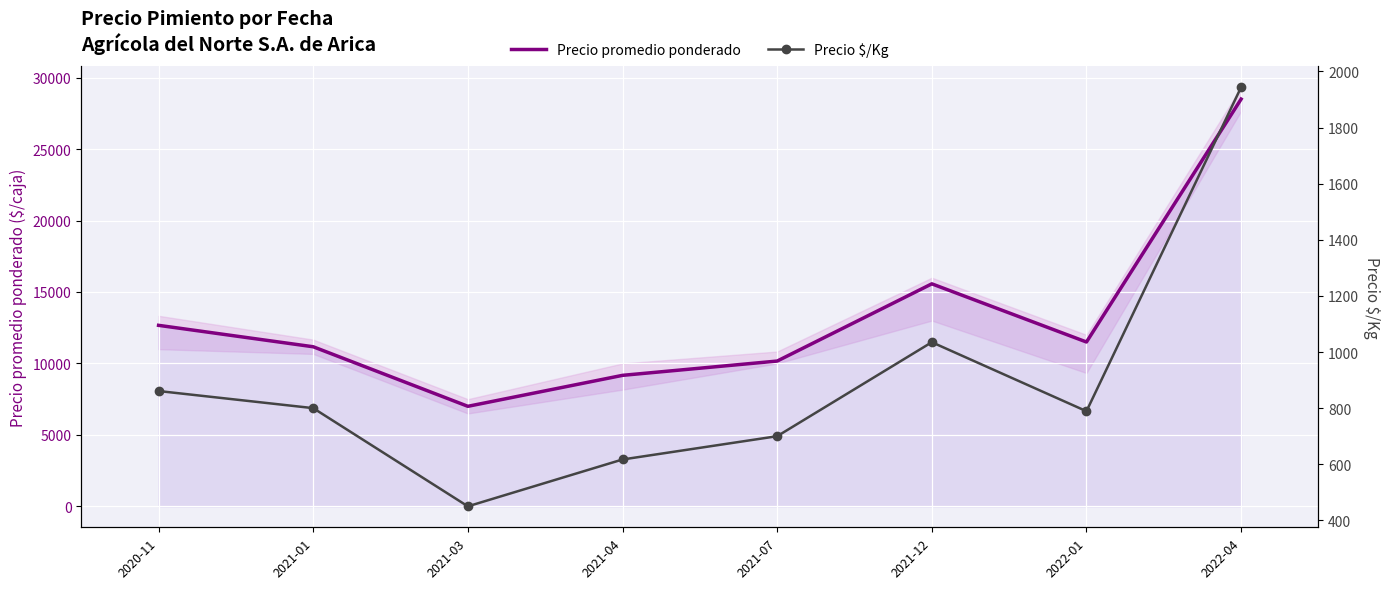

What is the difference between the highest and lowest values at 2020-11?

11806